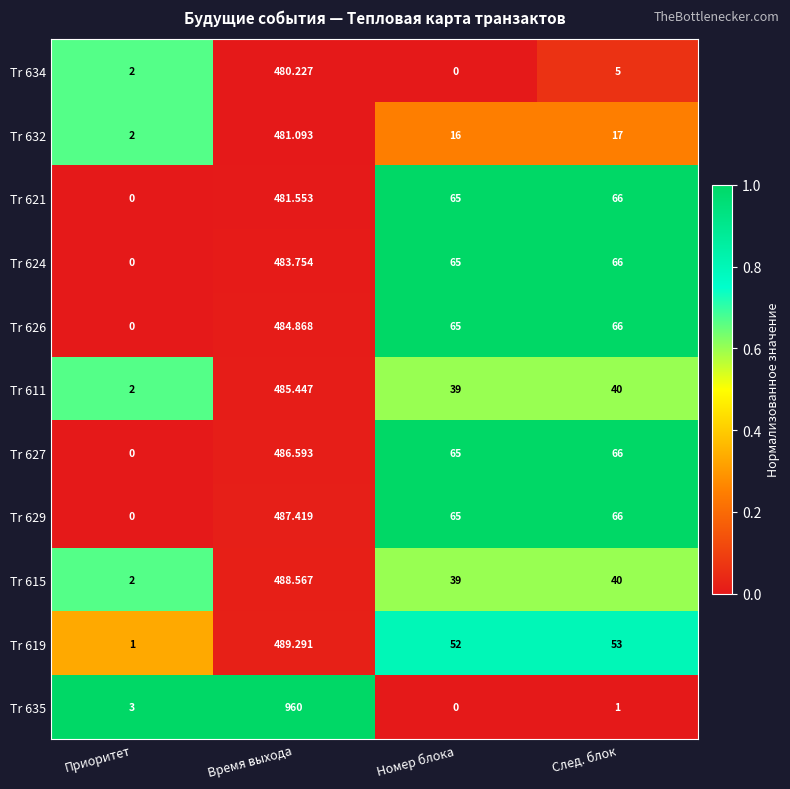

At how many categories does at least one series exceed 0?

4